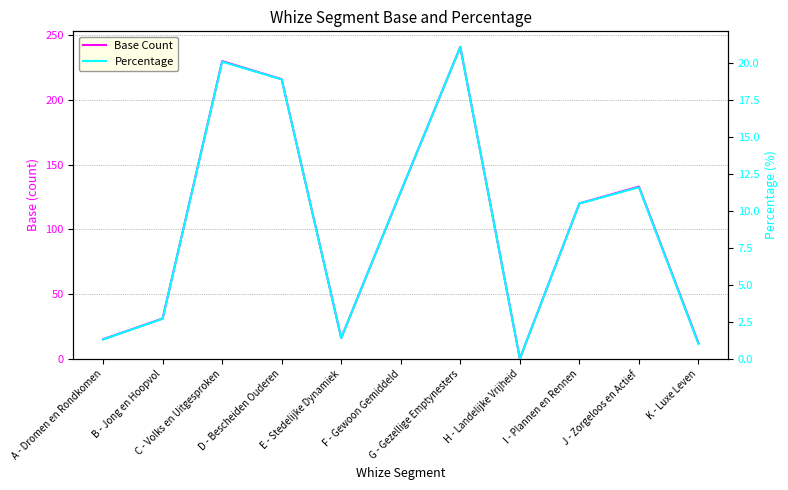

Which series has the widest spread of values?

Base Count